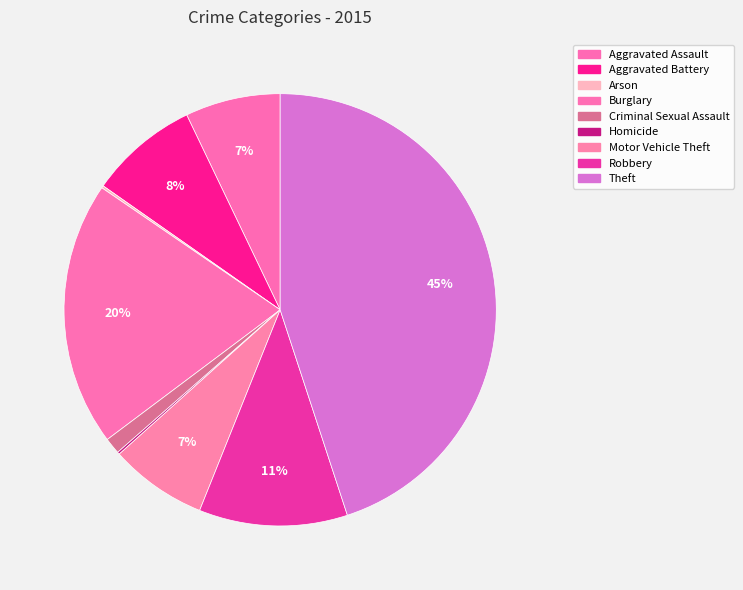

How many segments does this pie chart have?

9